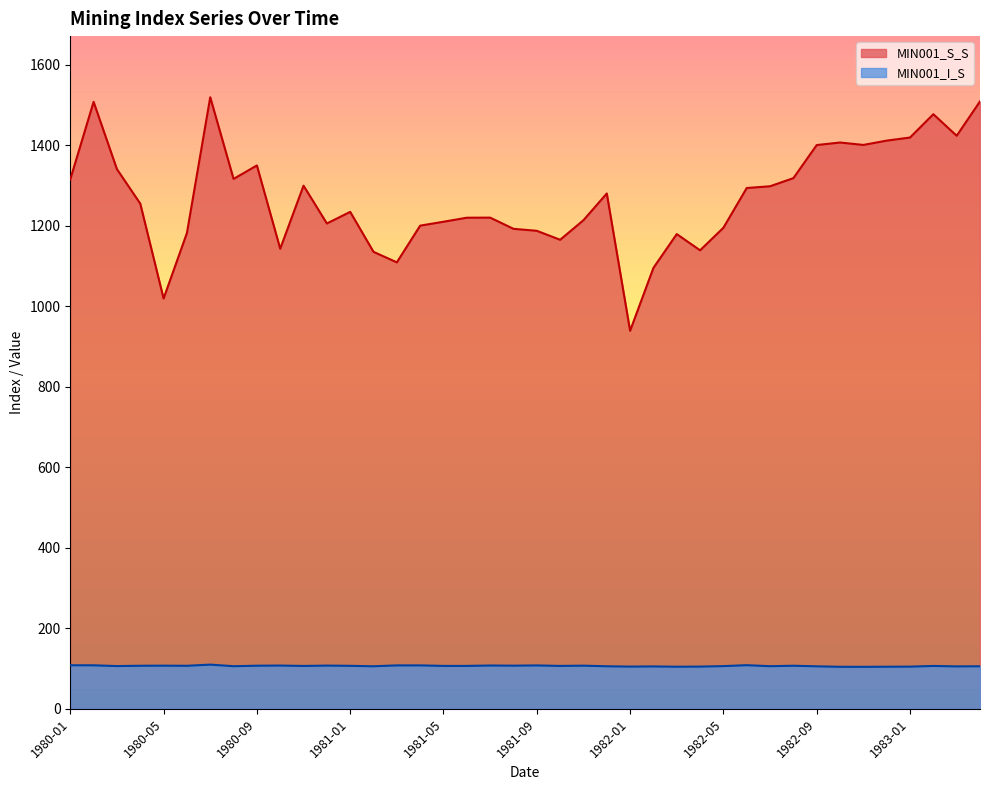

How many interior local valleys does the MIN001_I_S series have?

12